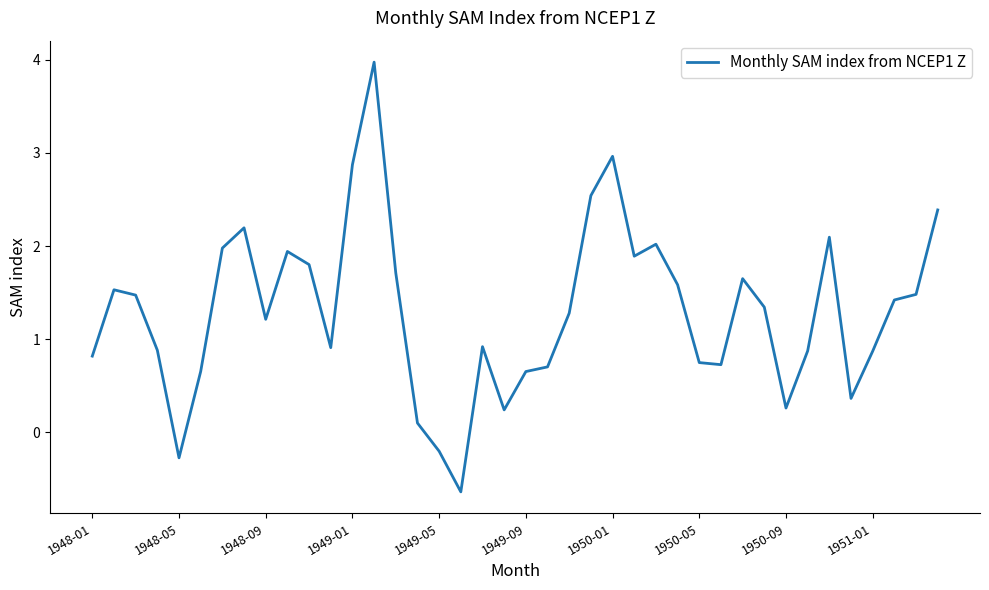

What is the sum of all values?

52.0